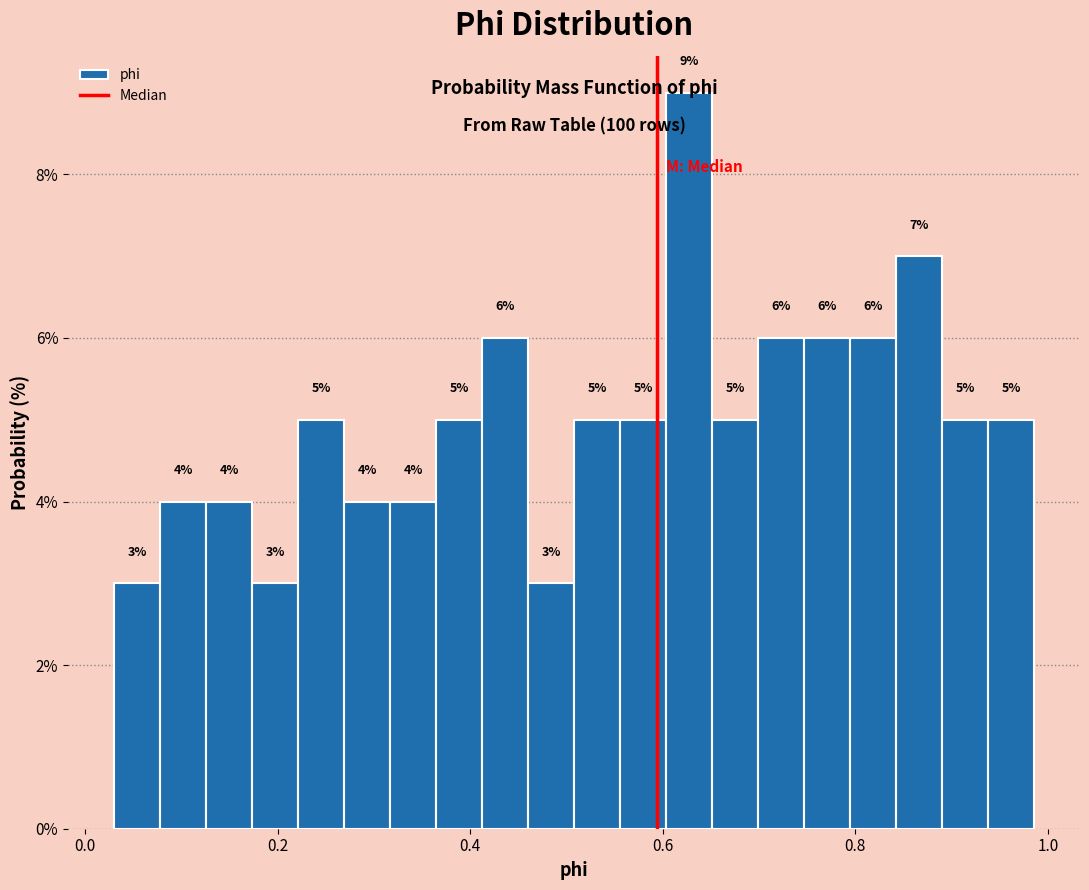

Read against the x-axis, roughly where is the centre of the tallest bar?

0.62